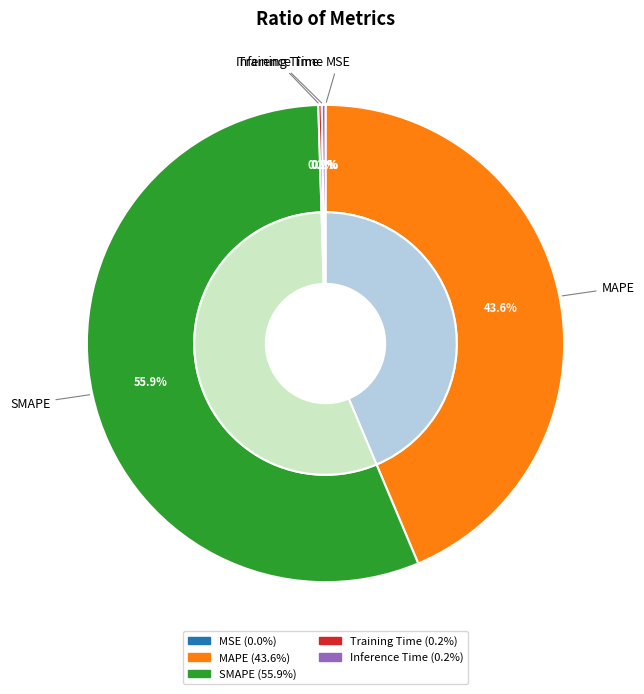

How many slices are in this pie chart?

5